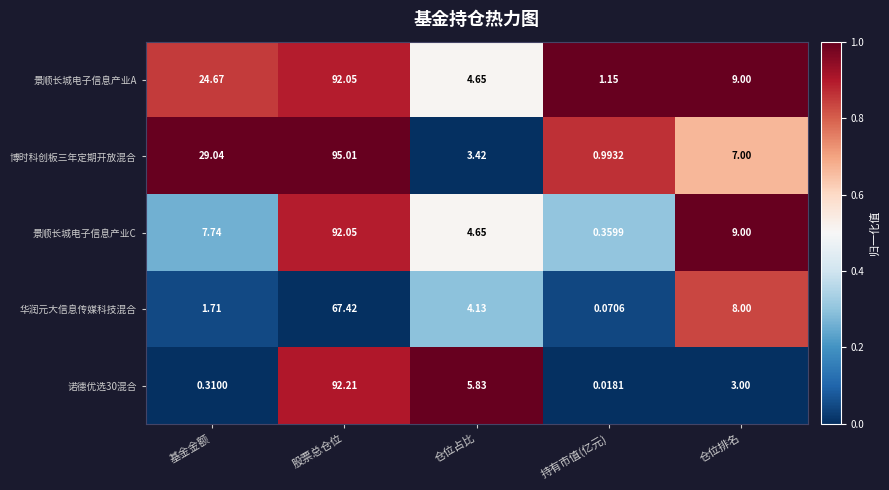

At which label does 华润元大信息传媒科技混合 first exceed 4?

股票总仓位